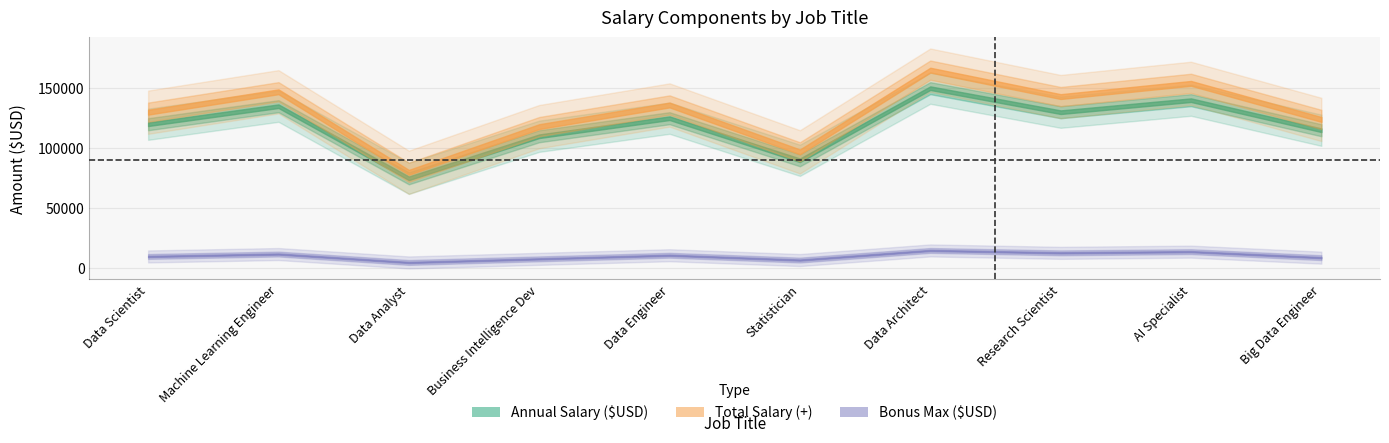

Is the value of Bonus Max ($USD) at Research Scientist greater than the value of Annual Salary ($USD) at Data Analyst?

No